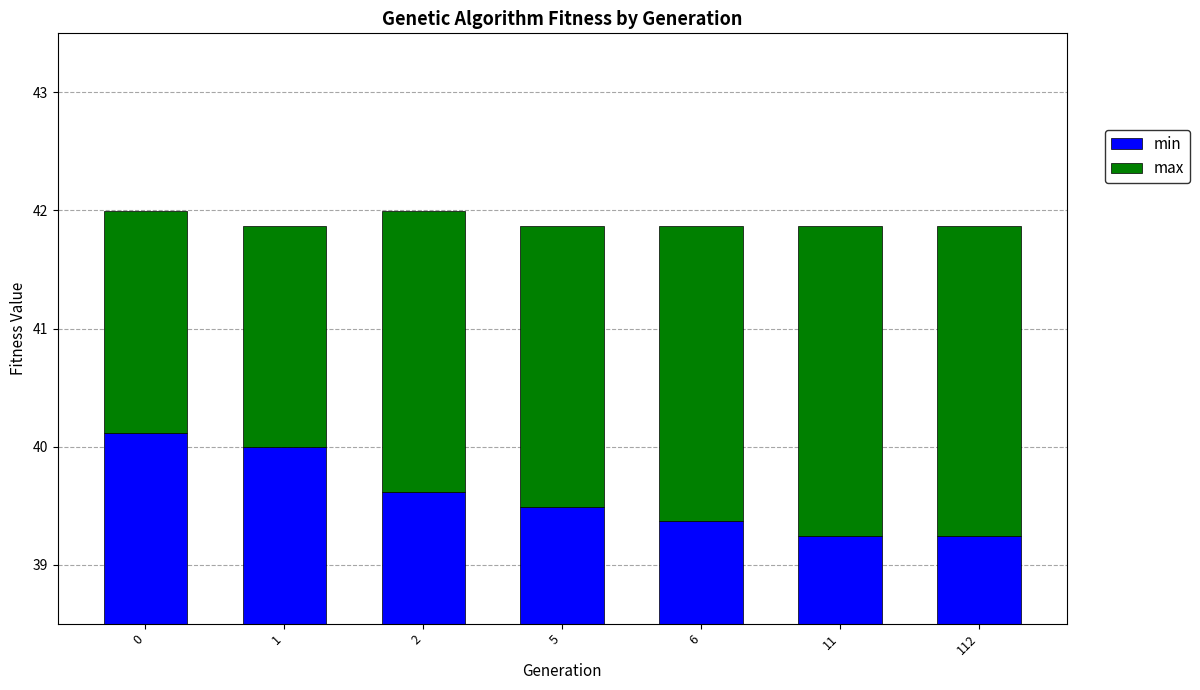

How many data points does each series have?

7